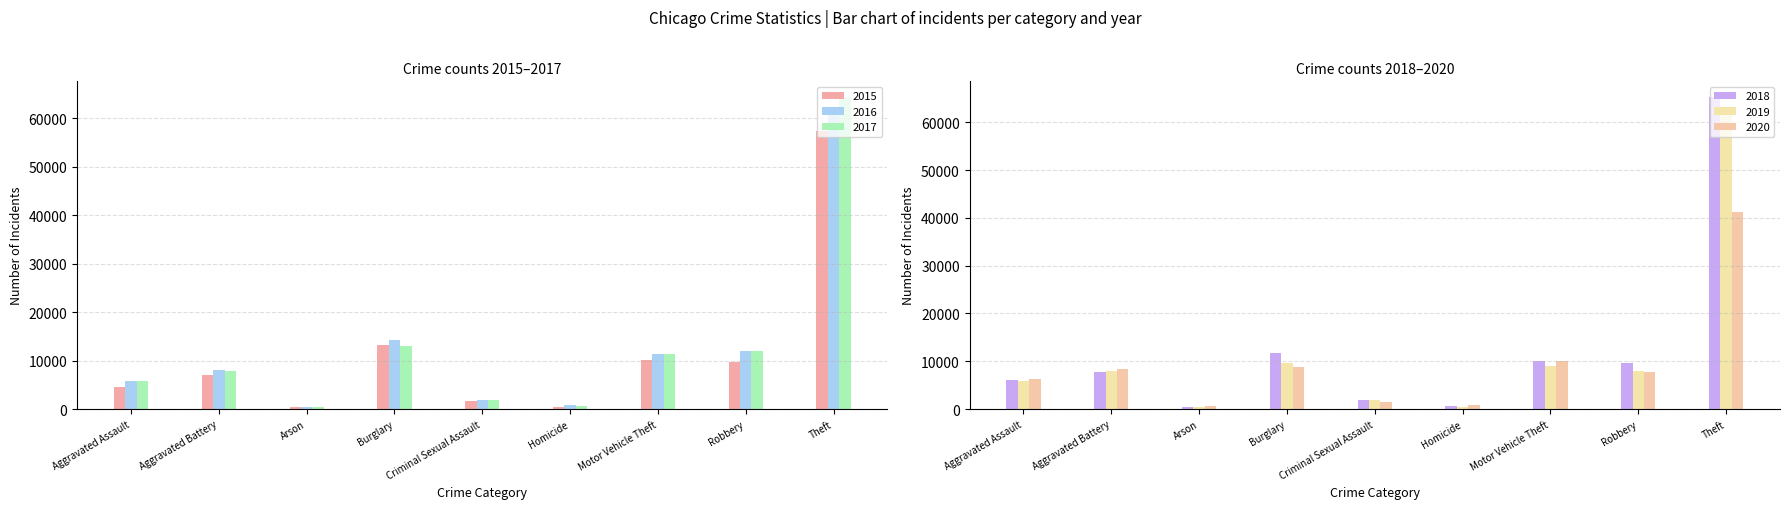

Reading right to left, list all the values displayed in this chart.

2015: 57350	9638	10068	496	1671	13184	448	7018	4480
2016: 61619	11960	11286	786	1820	14289	515	8085	5712
2017: 64381	11880	11380	672	1951	13001	444	7845	5793
2018: 65286	9680	9985	589	1986	11746	373	7734	6001
2019: 62488	7994	8977	498	1880	9639	376	7857	5841
2020: 41314	7855	9957	787	1456	8757	588	8319	6263